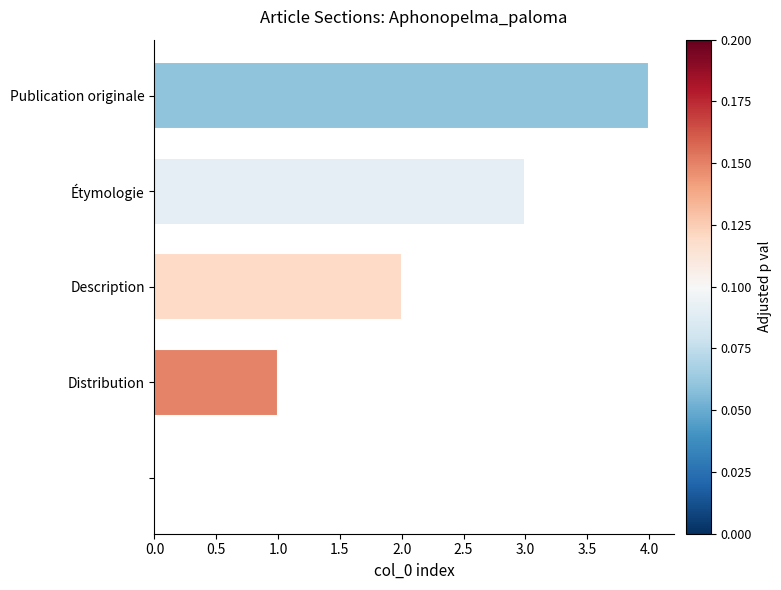

What is the sum of all values?

10